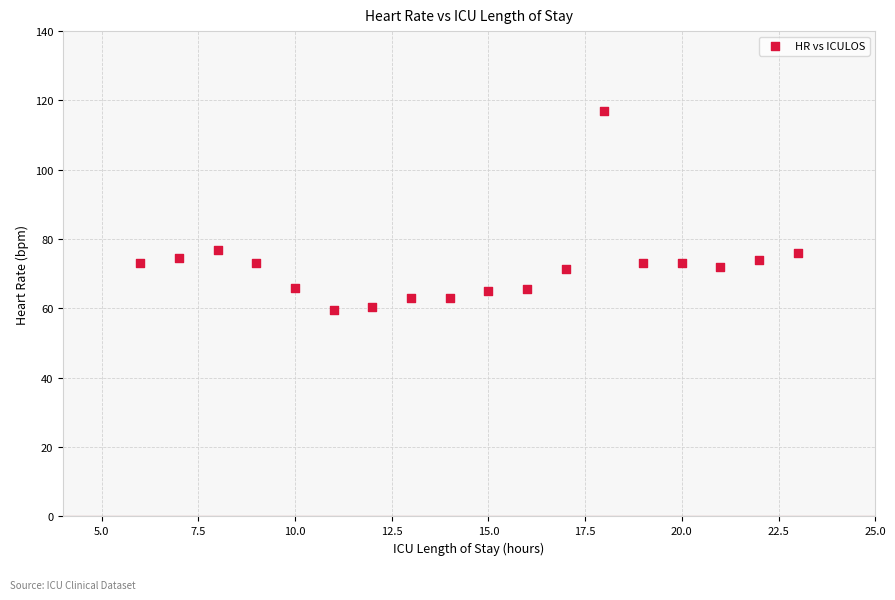

What is the range of Y values (max minus min)?

57.5